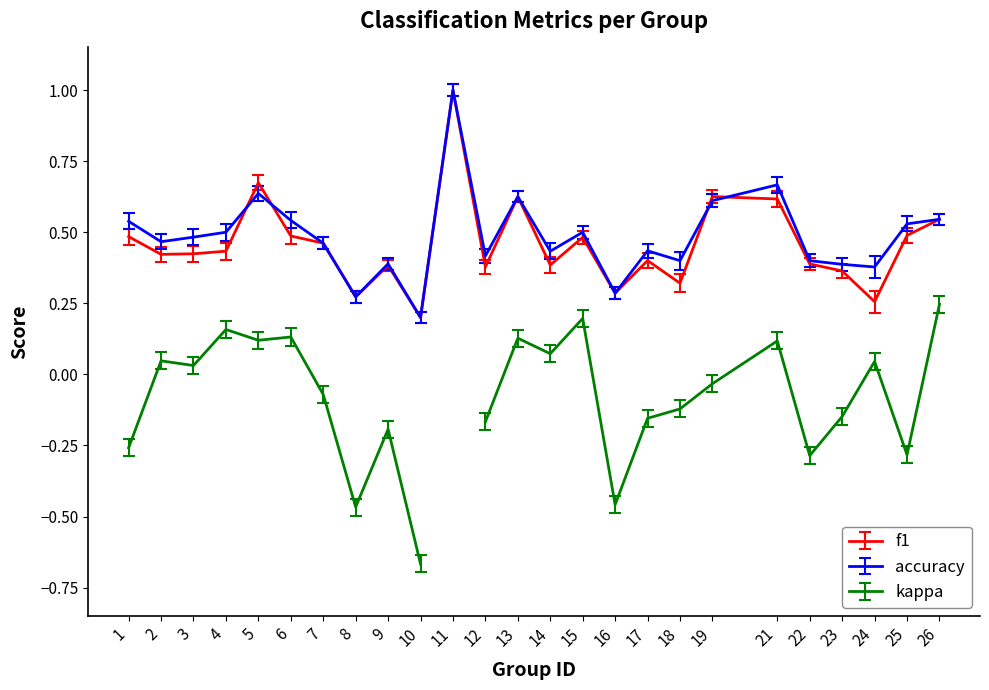

Is the value of accuracy at 11 greater than the value of f1 at 14?

Yes